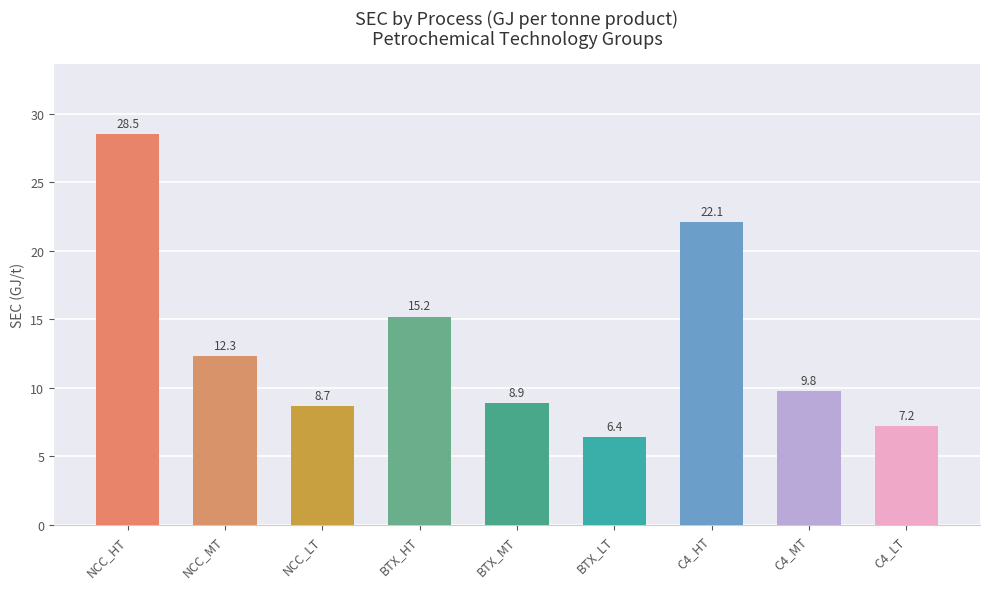

What position from the left is BTX_HT?

4